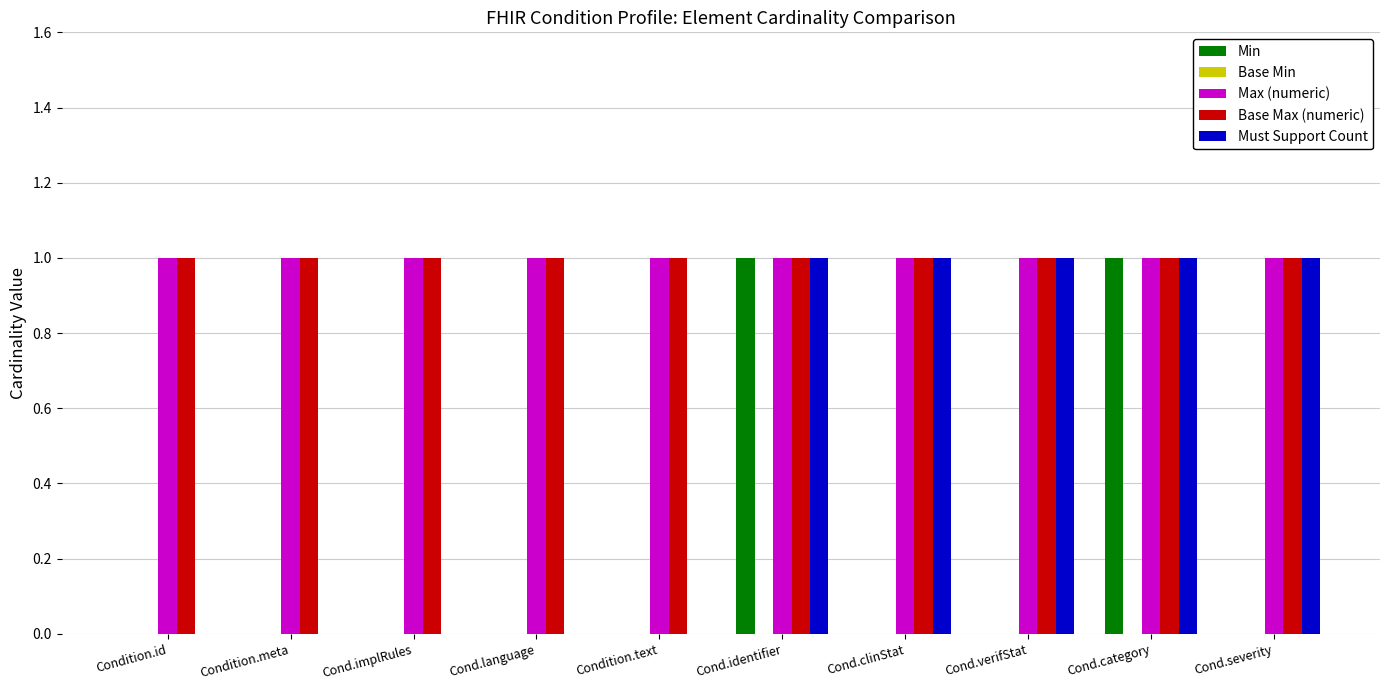

Is the value of Base Max (numeric) at Cond.implRules greater than the value of Min at Condition.text?

Yes